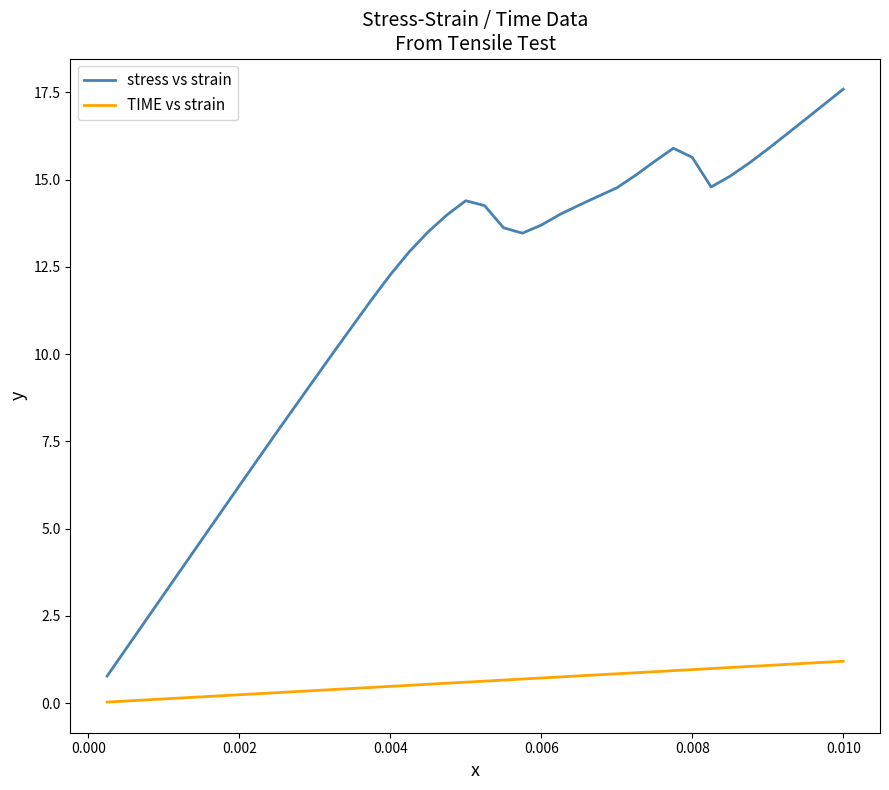

Rank the series by their average value, from highest to lowest.

stress vs strain, TIME vs strain